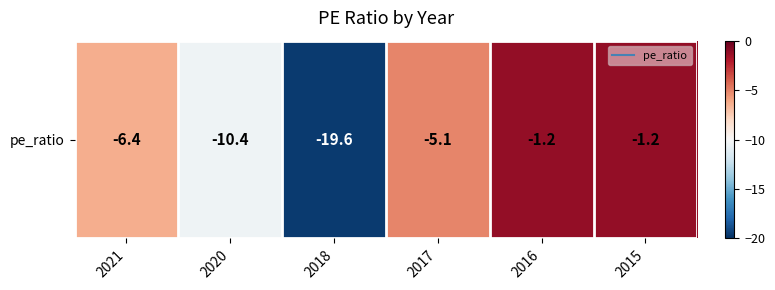

What value does the data have at 2015?

-1.2